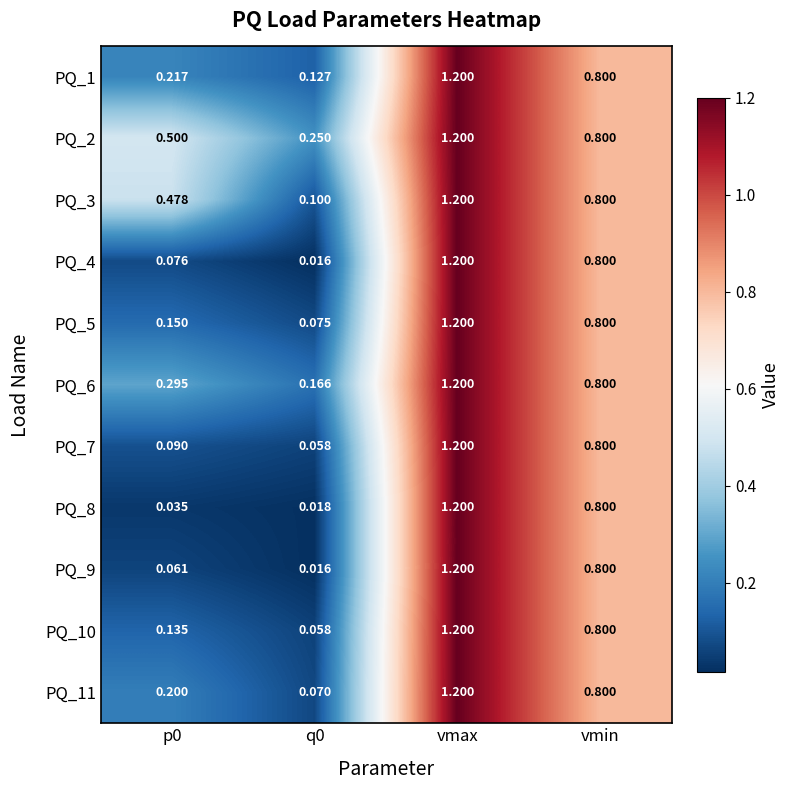

Which category has the highest value in the PQ_11 series?

vmax